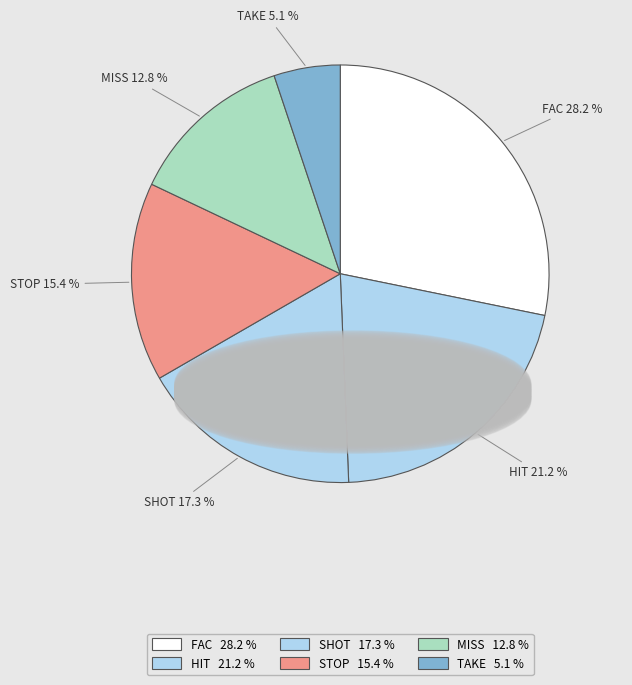

What percentage do HIT and SHOT together represent?

38.5%